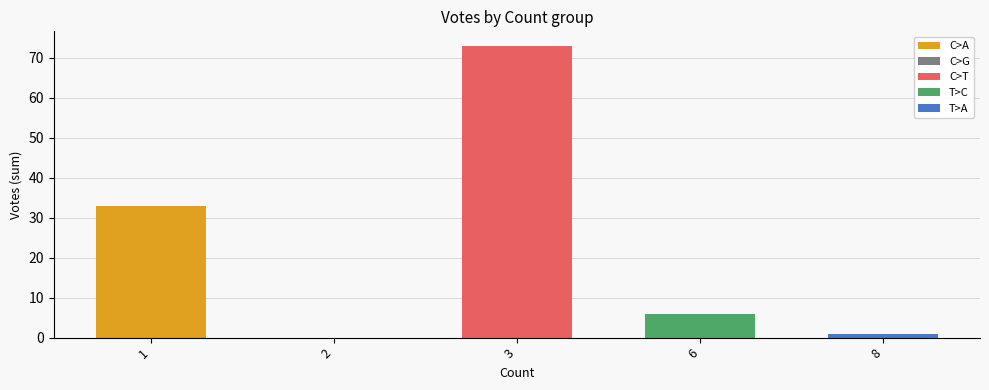

At which category does the chart reach its peak across all series?

Count=3